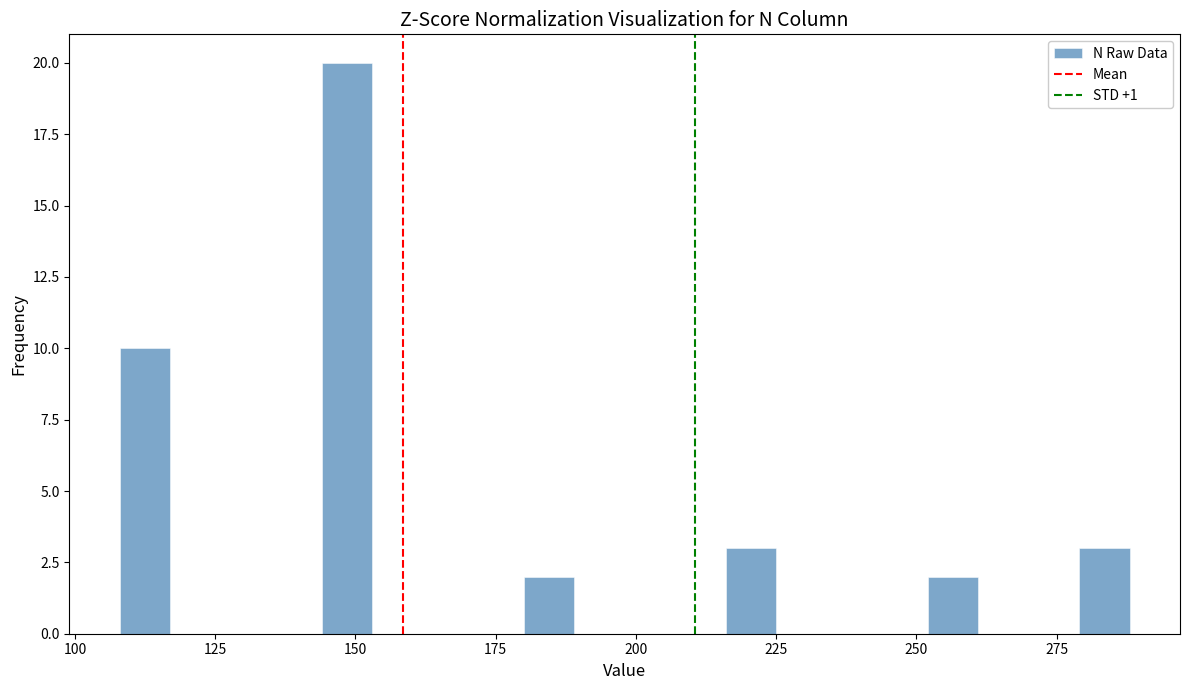

Around what value on the x-axis is the tallest bar? Give the approximate position of its centre, as read against the axis.

150